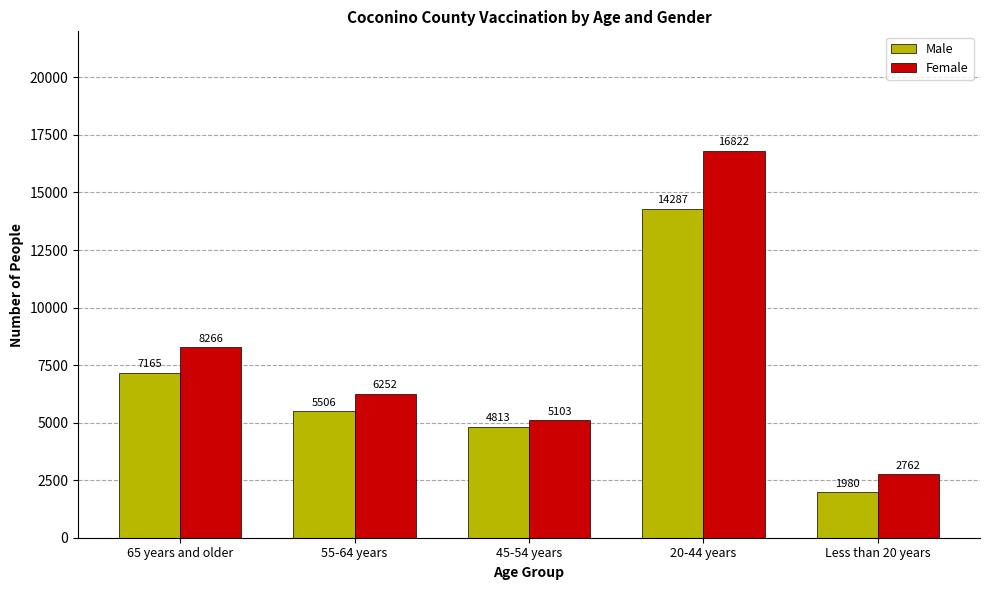

What is the value of the Male bar at the 3rd from the left?

4813